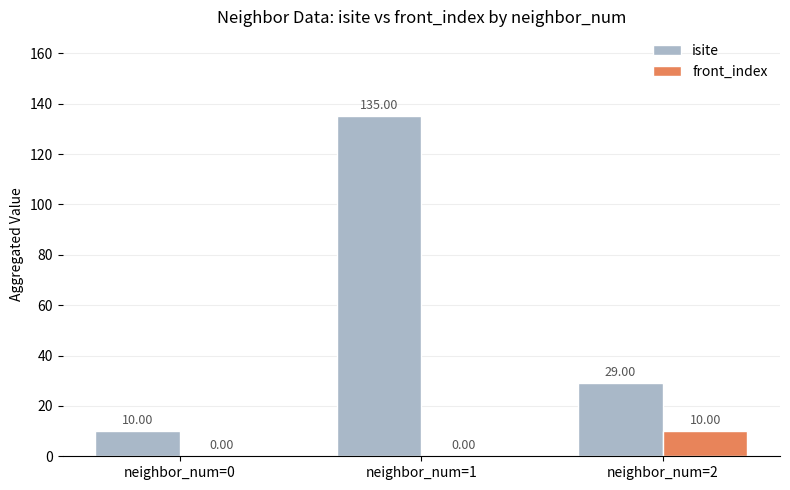

How many front_index values are between 0 and 10?

3